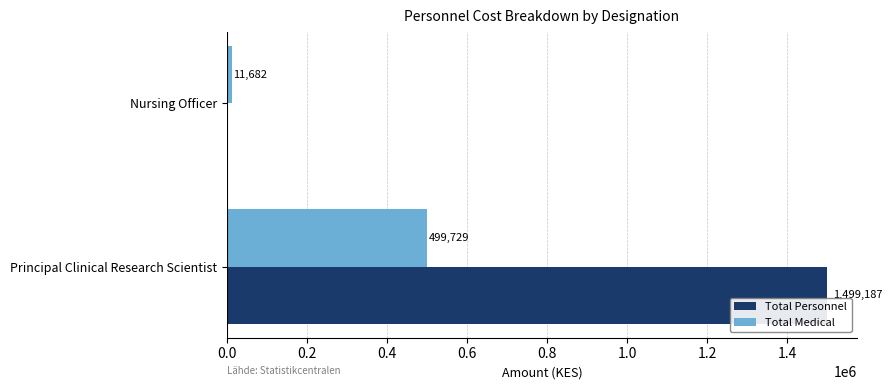

What is the sum of all Total Personnel values?

1499187.0